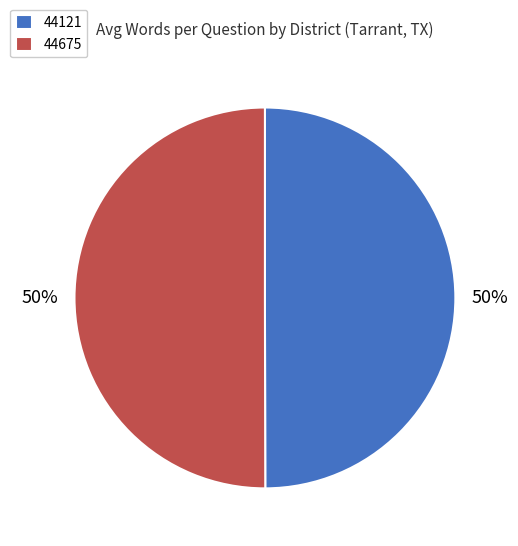

Approximately how many times larger is the value at 44121 compared to 44675?

1.0